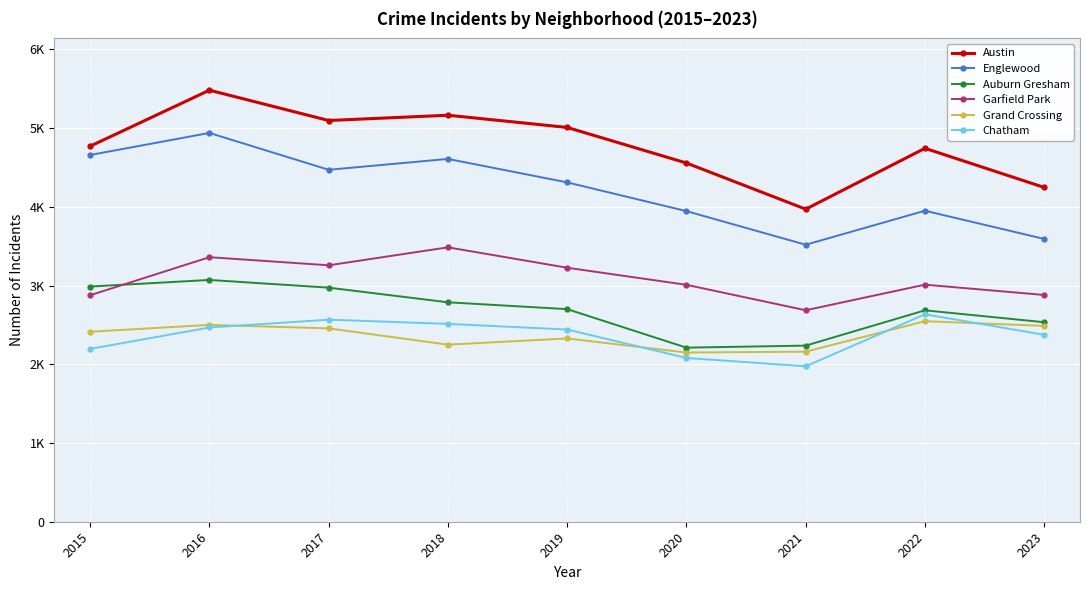

Which series has the largest total across all categories?

Austin